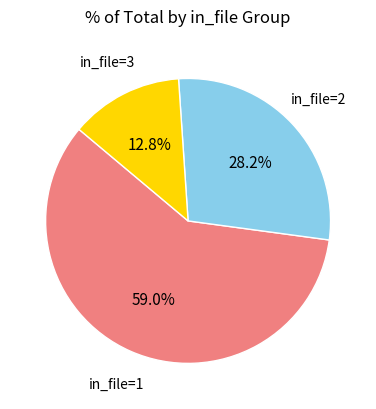

Does any single category account for the majority?

Yes